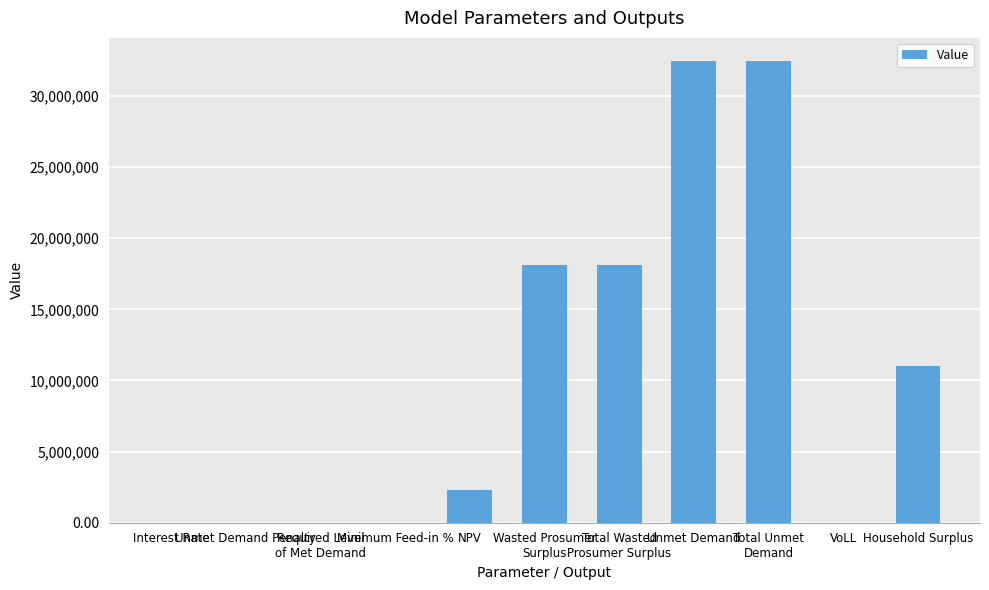

What is the maximum value shown in the chart?

32453085.2